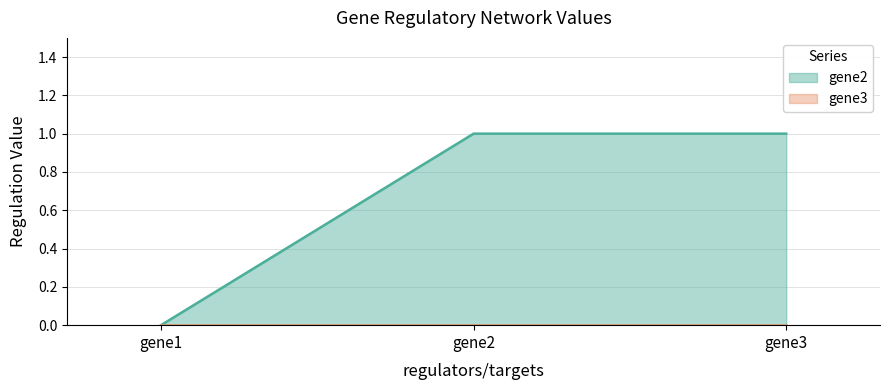

Rank the categories by value from highest to lowest.

gene2, gene3, gene1